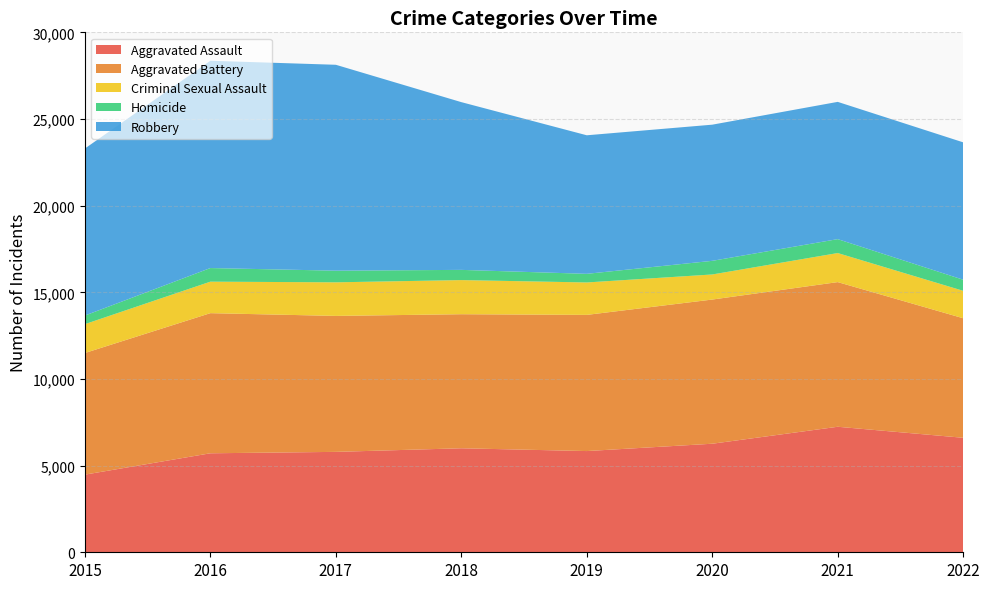

Reading left to right, transcribe all the data shown in this chart.

Aggravated Assault: 2015=4480	2016=5712	2017=5793	2018=6001	2019=5840	2020=6263	2021=7242	2022=6606
Aggravated Battery: 2015=7018	2016=8085	2017=7845	2018=7735	2019=7857	2020=8319	2021=8347	2022=6897
Criminal Sexual Assault: 2015=1665	2016=1817	2017=1938	2018=1969	2019=1871	2020=1447	2021=1676	2022=1583
Homicide: 2015=496	2016=786	2017=672	2018=589	2019=498	2020=787	2021=803	2022=640
Robbery: 2015=9638	2016=11960	2017=11880	2018=9679	2019=7994	2020=7856	2021=7920	2022=7927